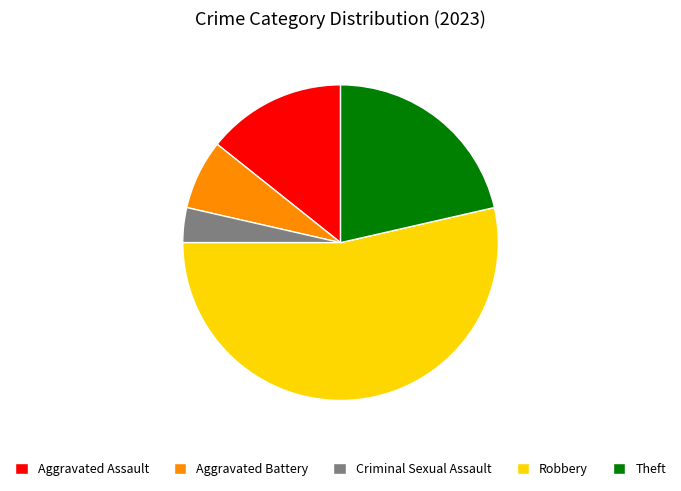

Combined, do Theft and Aggravated Battery account for over 50%?

No